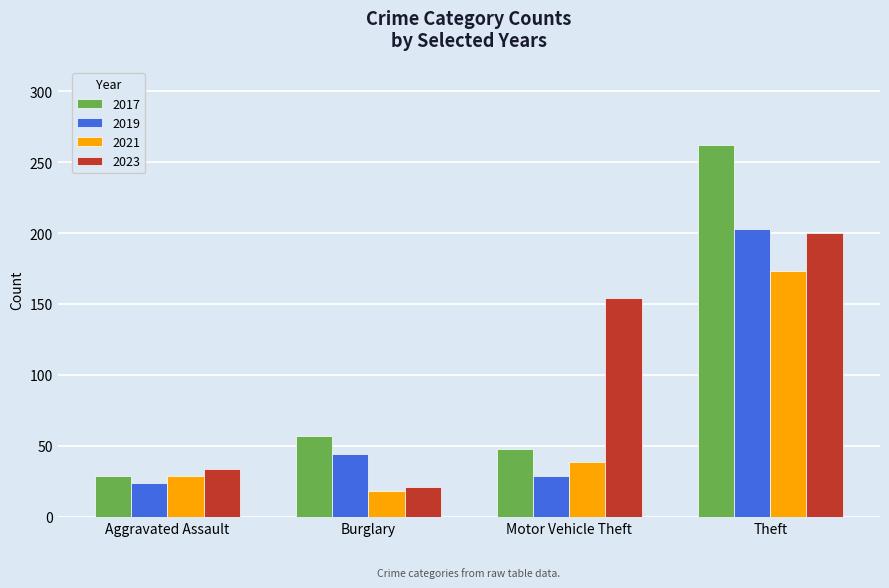

Which category has the lowest value across all series?

Burglary